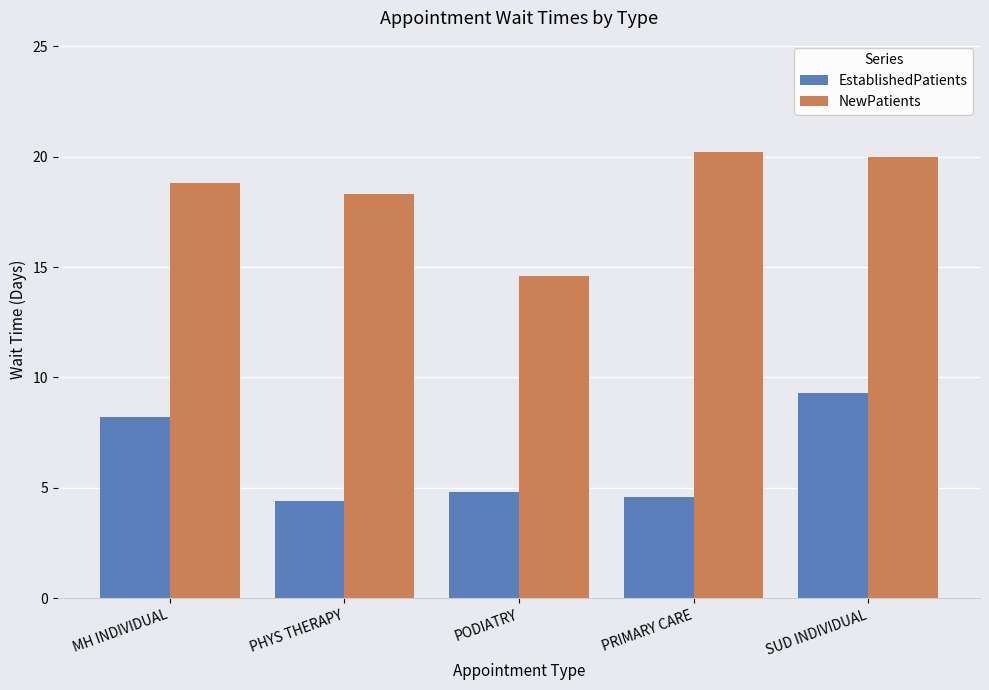

Which category has the lowest value in the NewPatients series?

PODIATRY